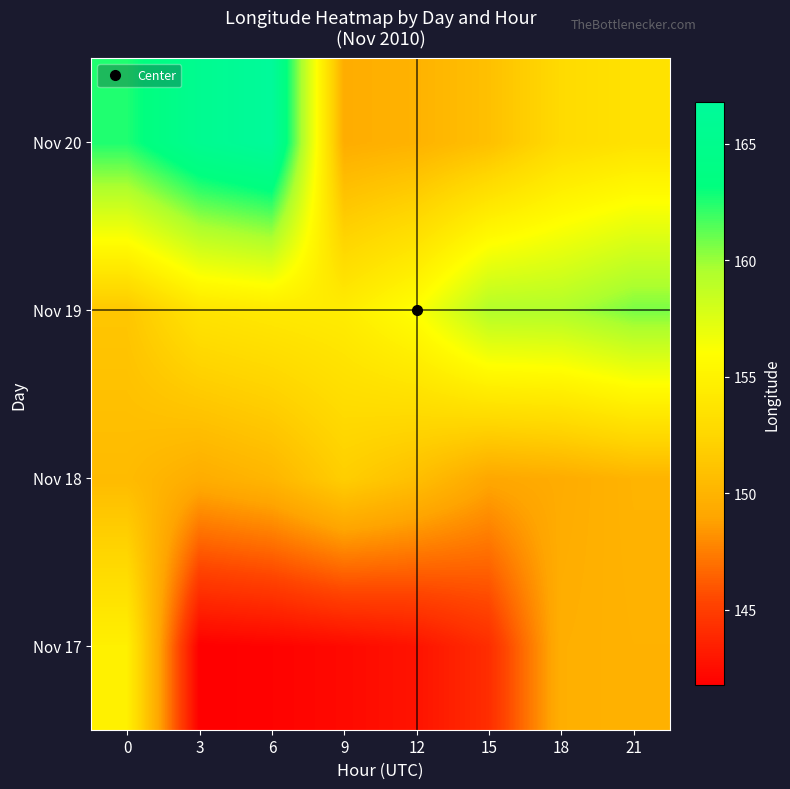

At how many categories does at least one series exceed 149?

8